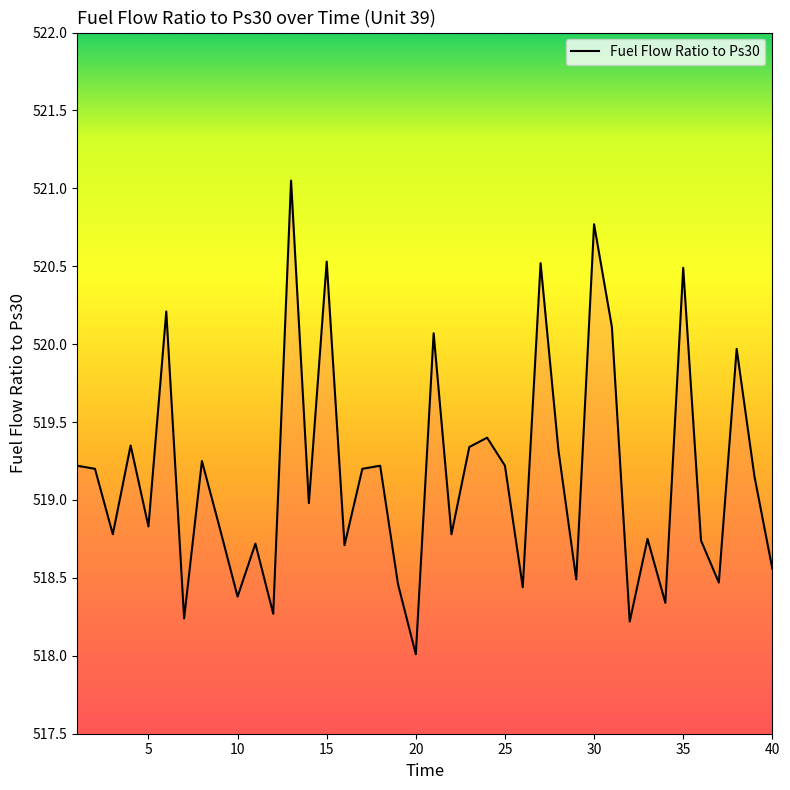

What is the minimum value shown in the chart?

518.0